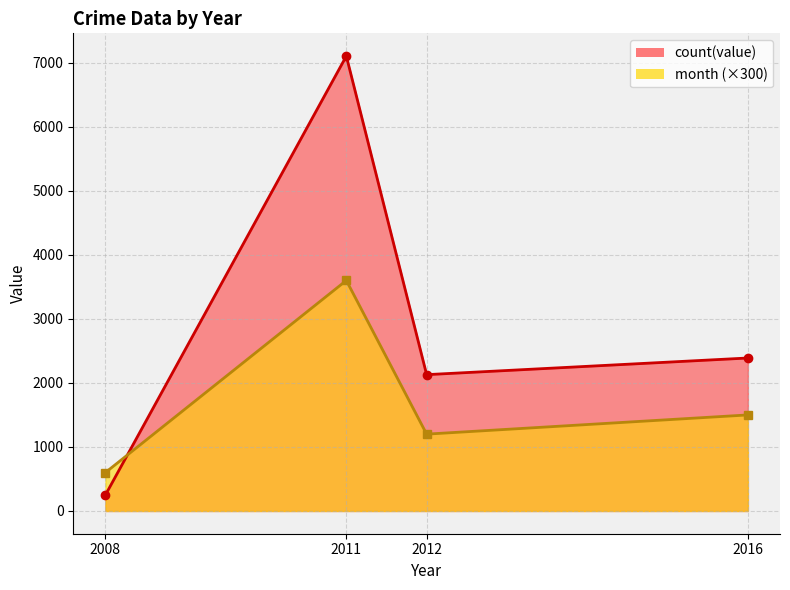

Where does the count(value) series first go above 2389?

2011